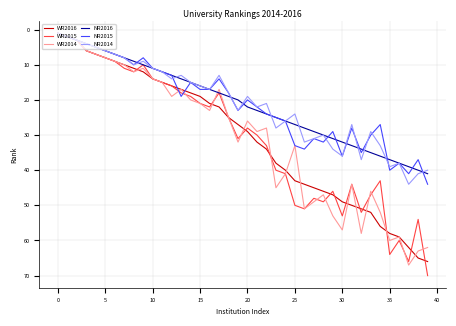

How many lines are shown in the chart?

6